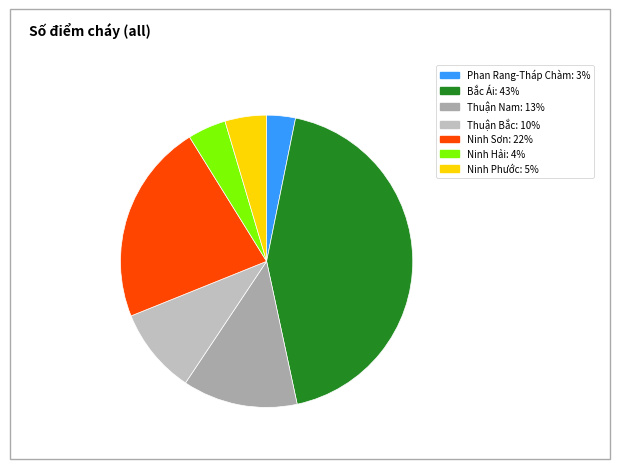

To the nearest percent, what is the average slice percentage?

14%